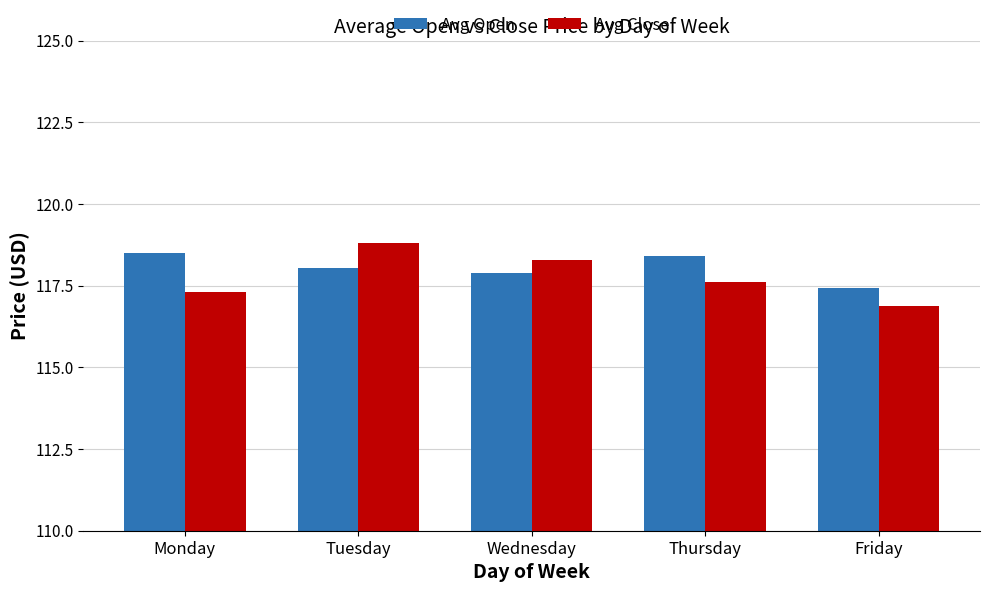

Rank the series by their maximum value, from lowest to highest.

Avg Open, Avg Close